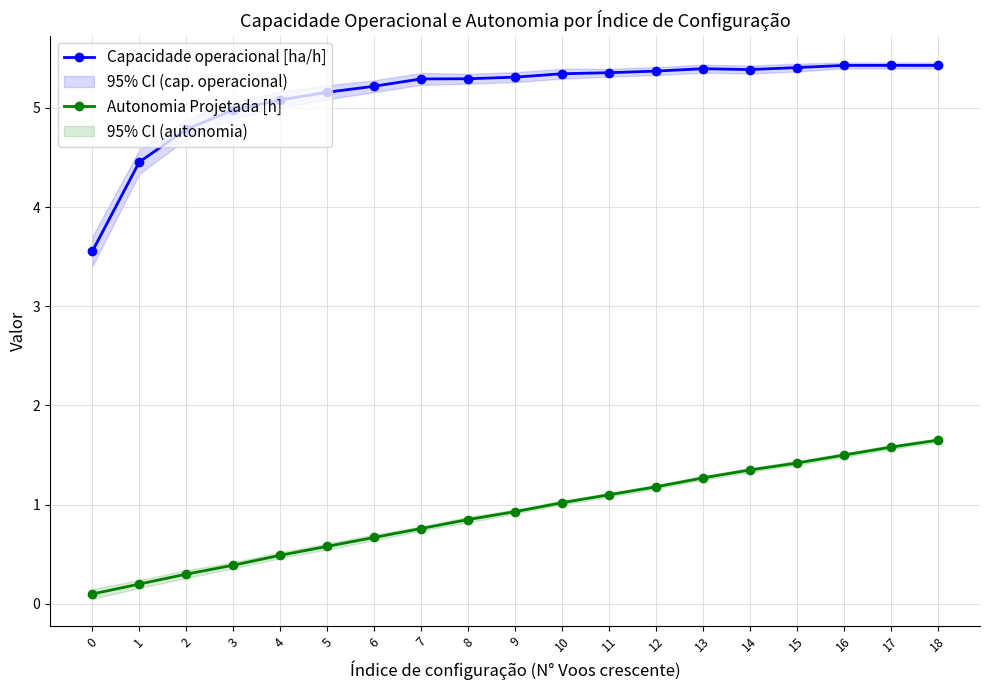

Which has a higher value, 2 or 13?

13